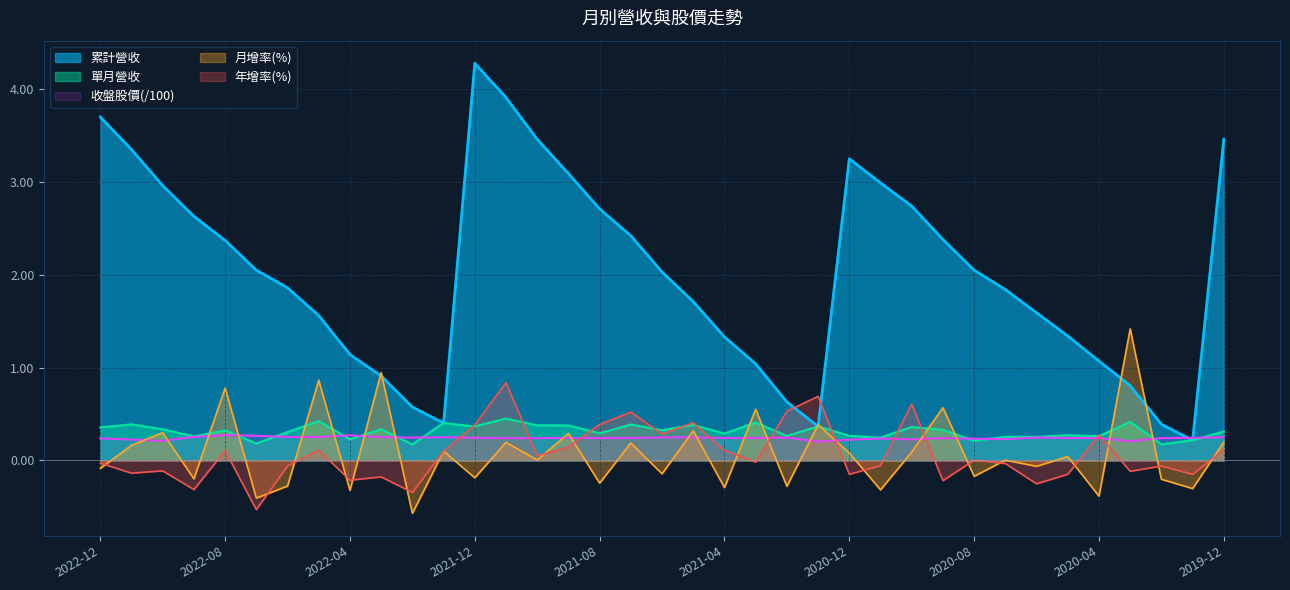

At which category is the sum across all series the highest?

2021-11